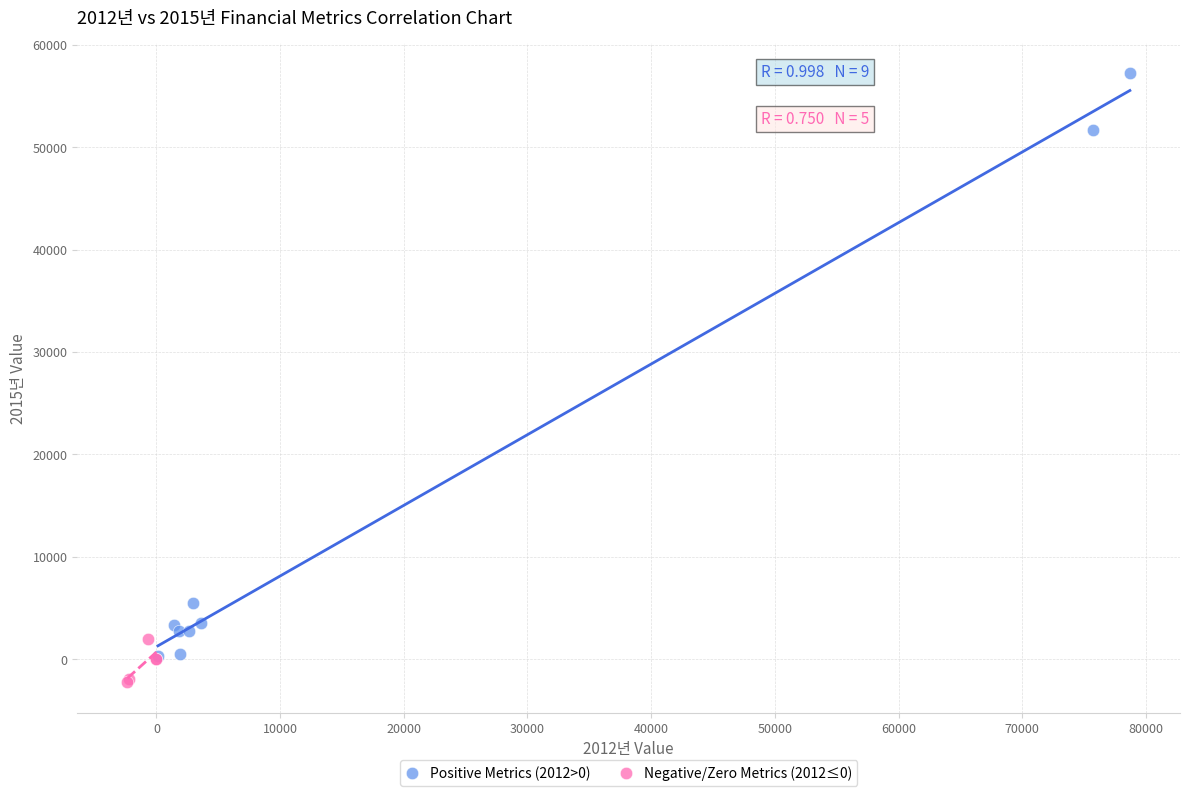

Which series has the widest spread of Y values?

Positive Metrics (2012>0)